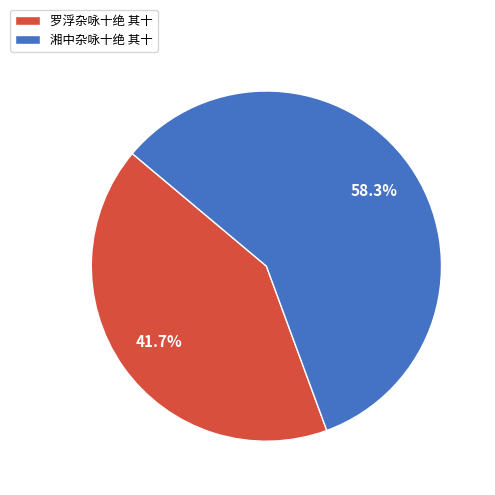

Which slice is the largest?

湘中杂咏十绝 其十